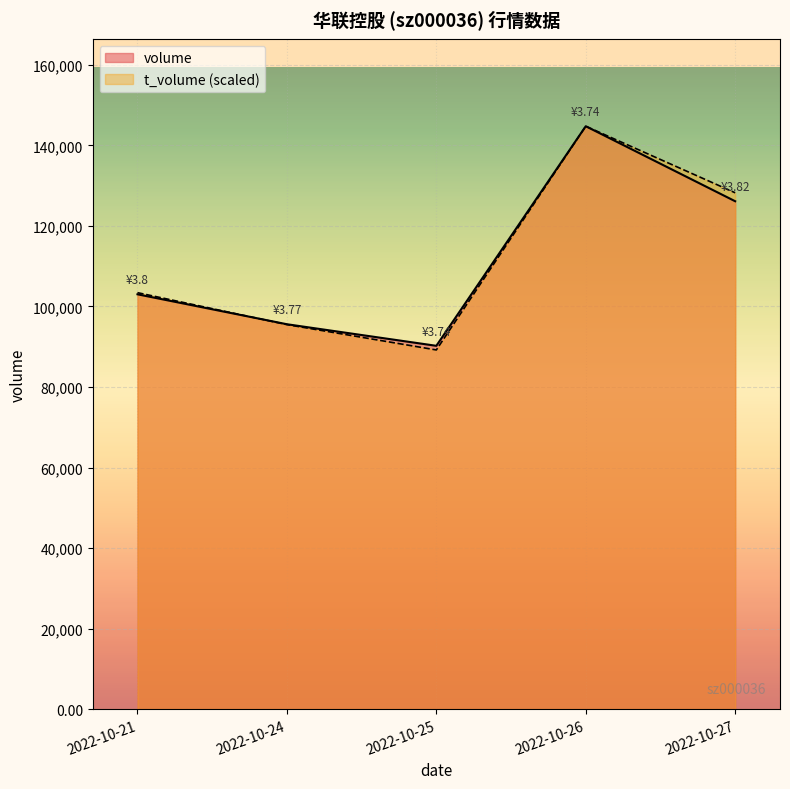

At which category does the chart reach its minimum across all series?

2022-10-25